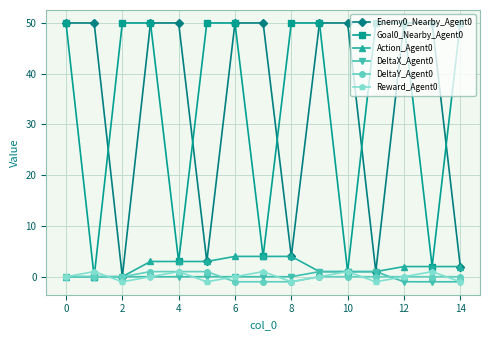

At how many categories does at least one series exceed 5?

15